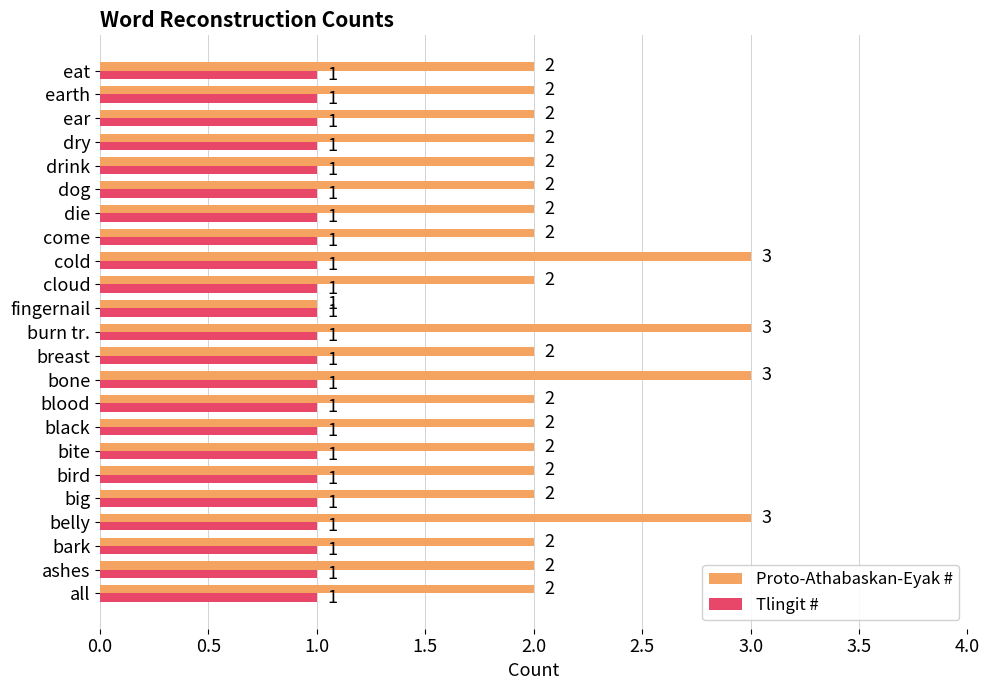

Which series has the largest range (max minus min)?

Proto-Athabaskan-Eyak #